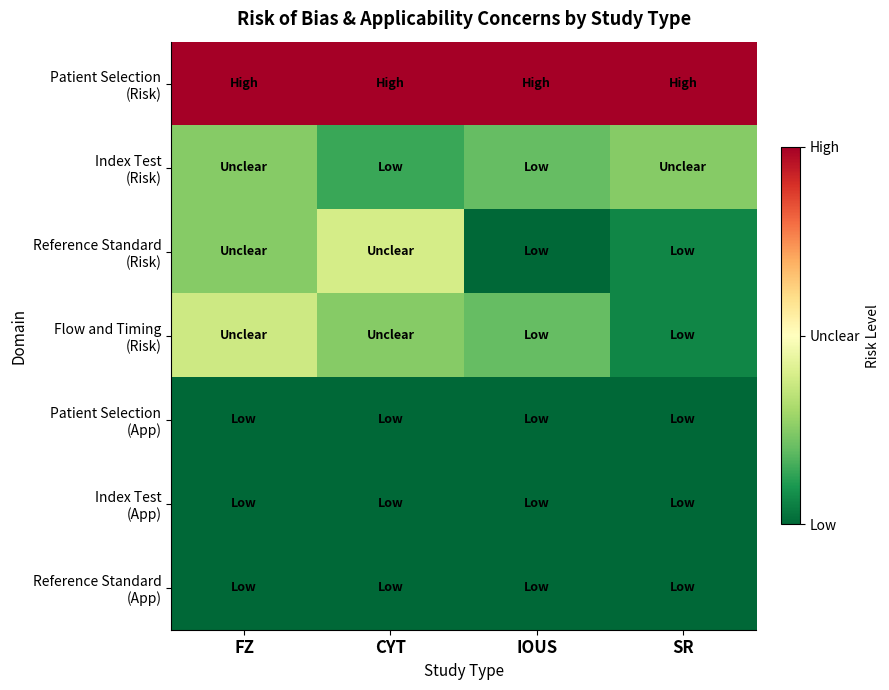

Which series has the largest range (max minus min)?

Reference Standard (Risk)